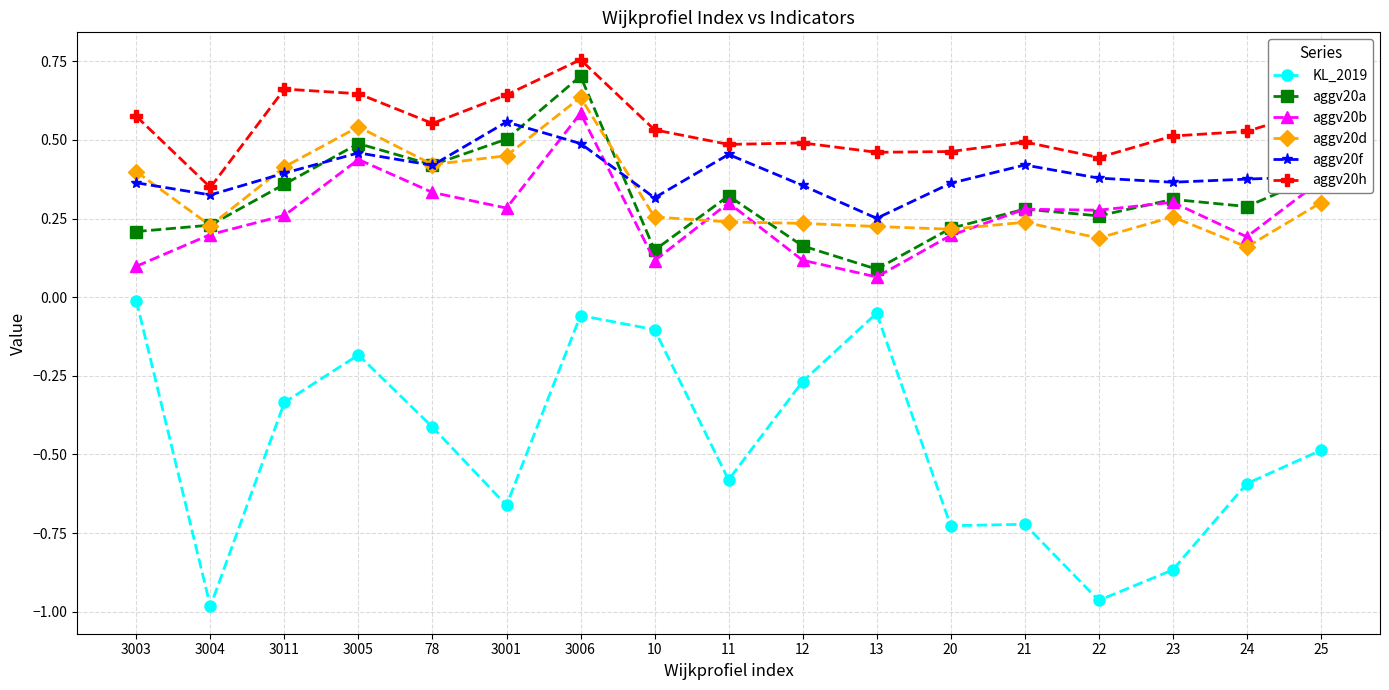

Which series has the largest range (max minus min)?

KL_2019